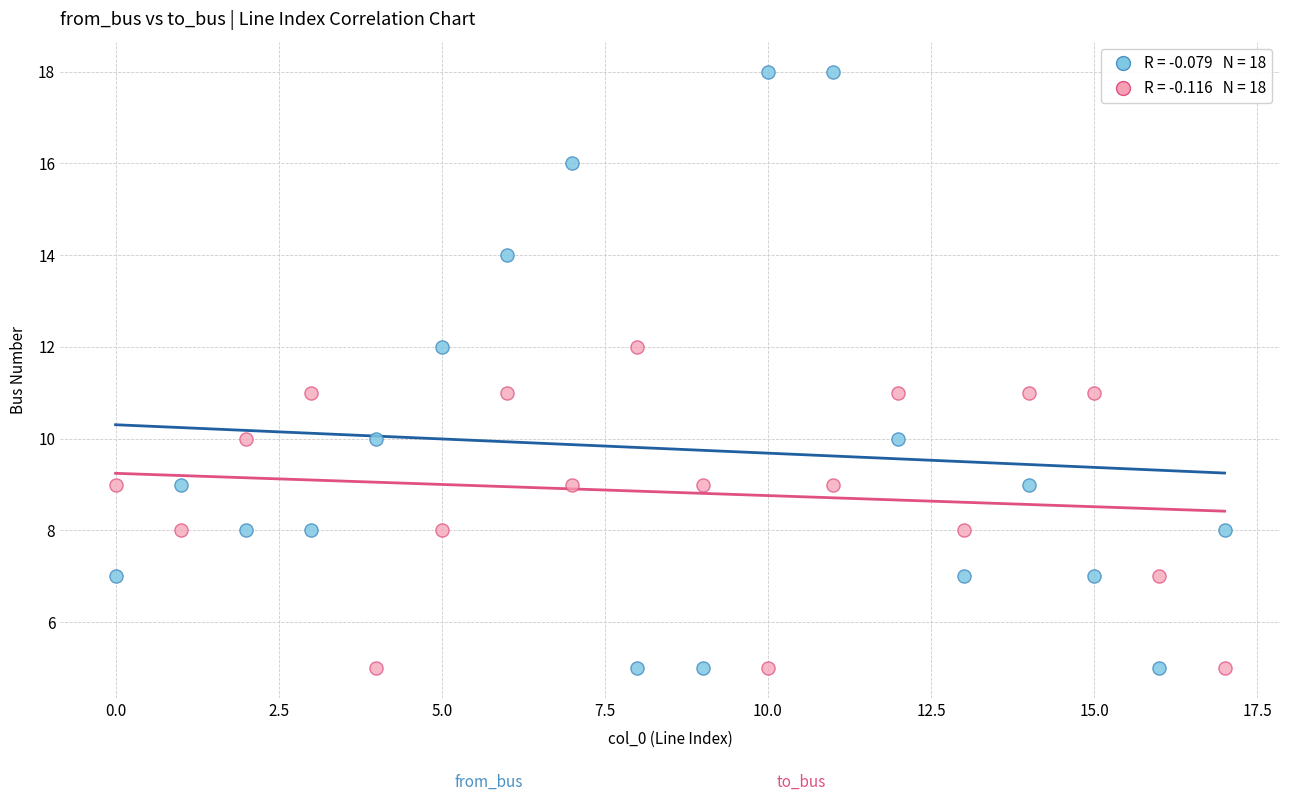

Across all data points, what is the range of Y values (max minus min)?

13